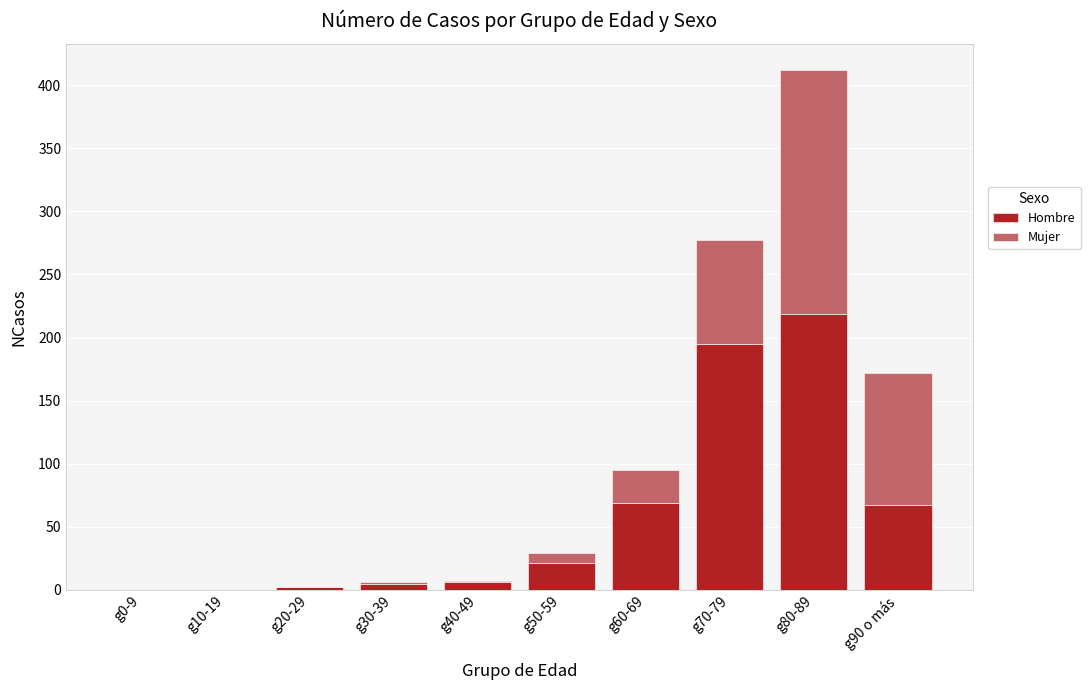

Is it true that Hombre equals 149 at g10-19?

False